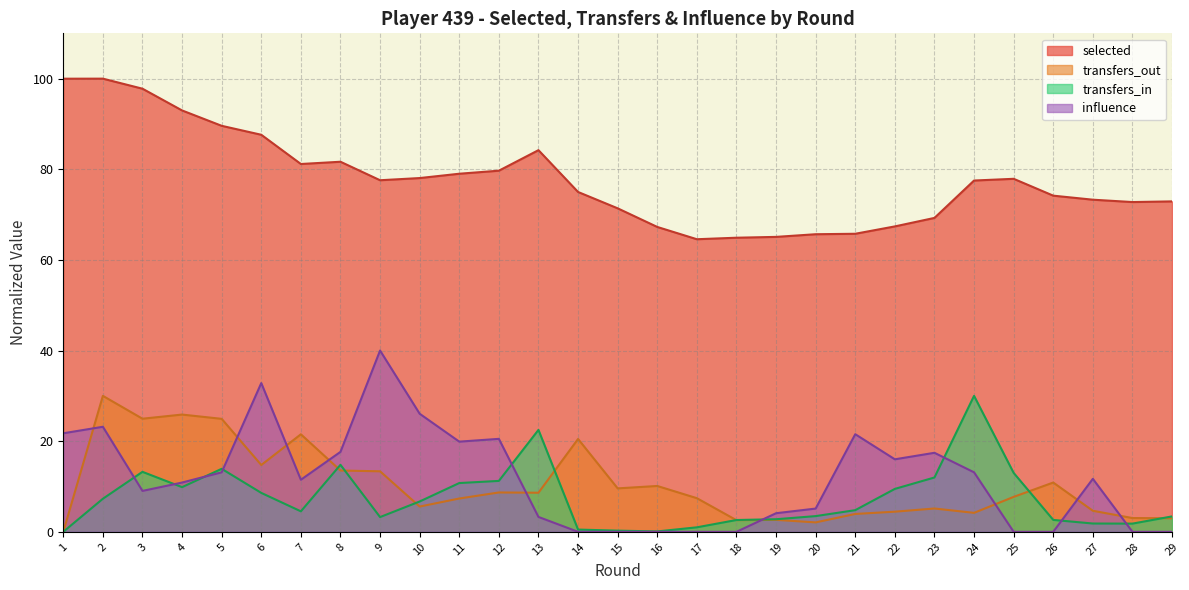

What are all the series names shown in the legend?

selected, transfers_out, transfers_in, influence